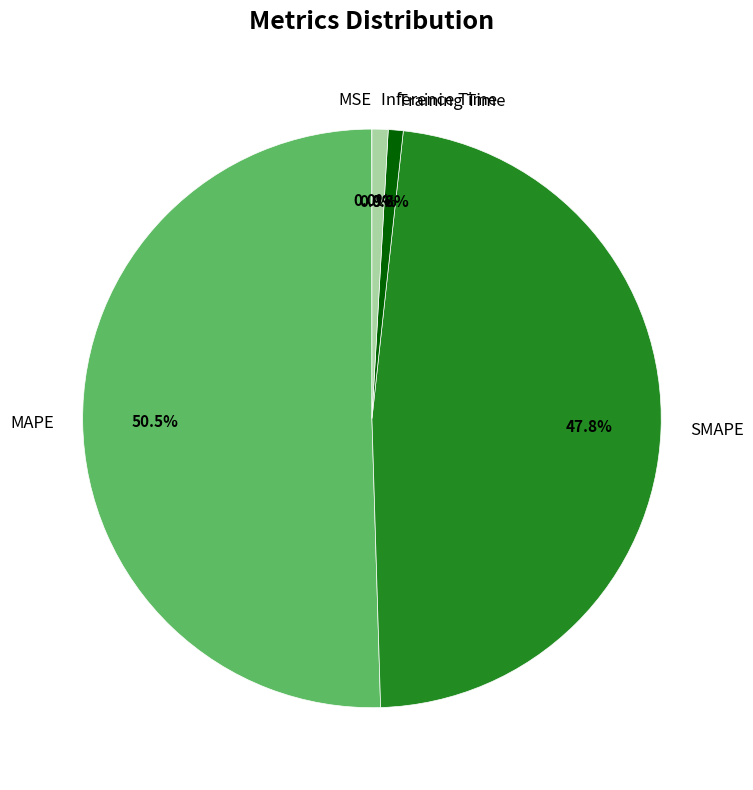

To the nearest percent, what is the average slice percentage?

20%